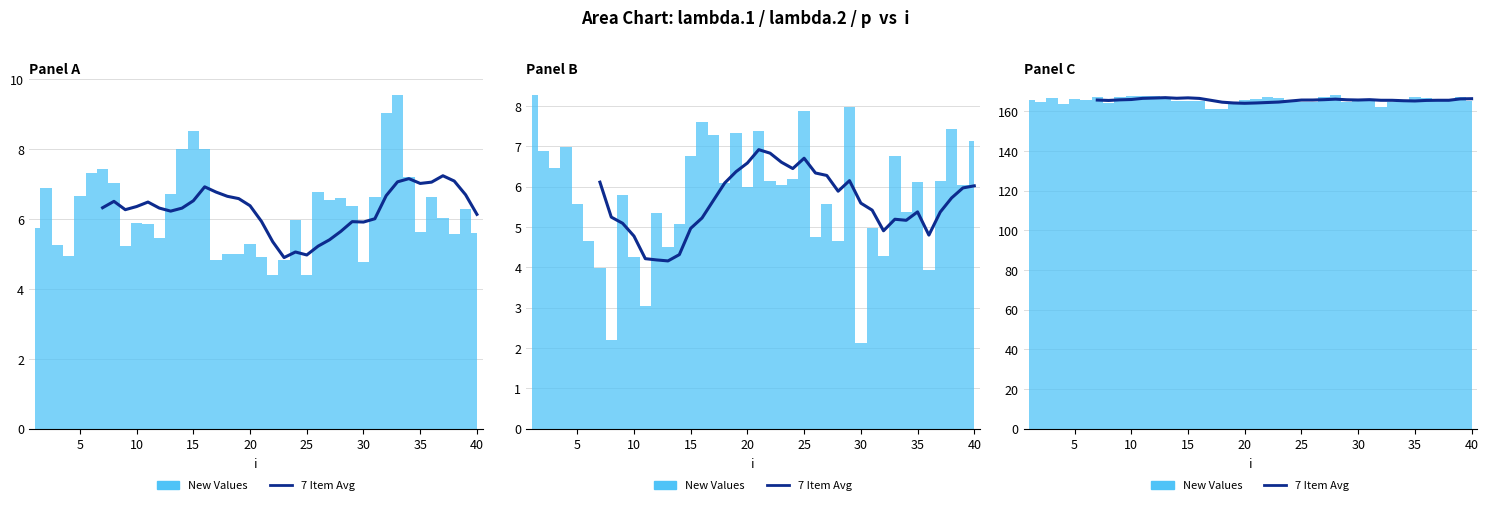

What is the greatest value displayed?

166.8